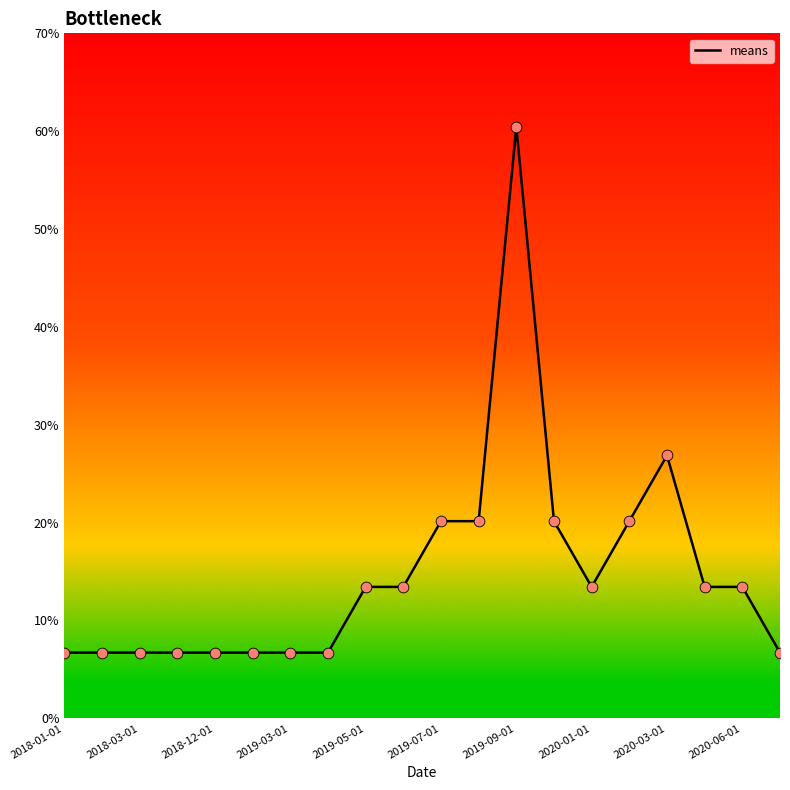

What is the smallest value displayed?

6.7